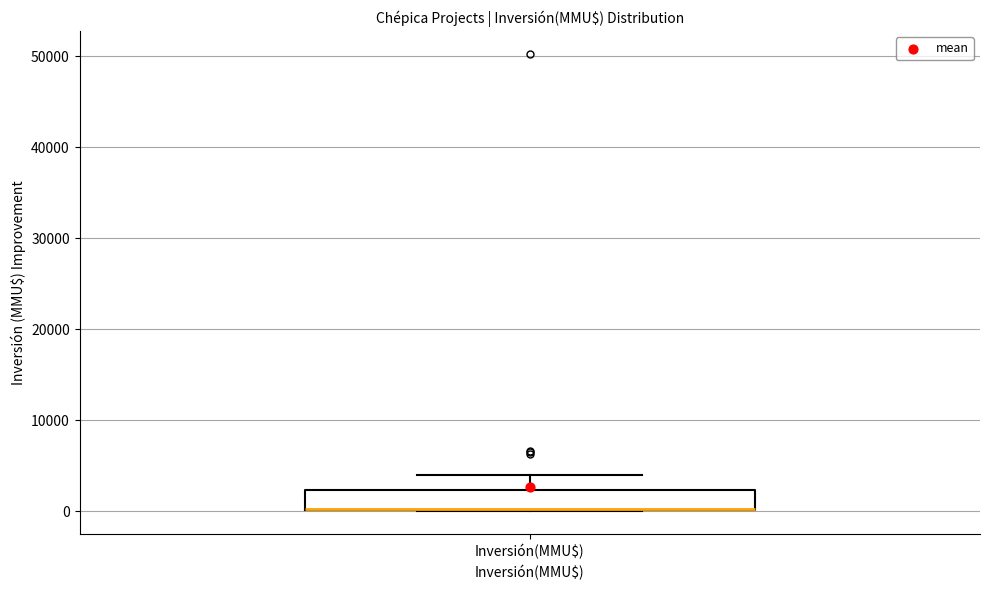

Read this box plot against the y-axis: the position of the median line, the range covered by the box, and the ends of both whiskers. The values are not printed on the chart, so give them approximately, as read against the axis.

median 0 (drawn on the box's lower edge), box 0 to 2000, whiskers 0 to 4000